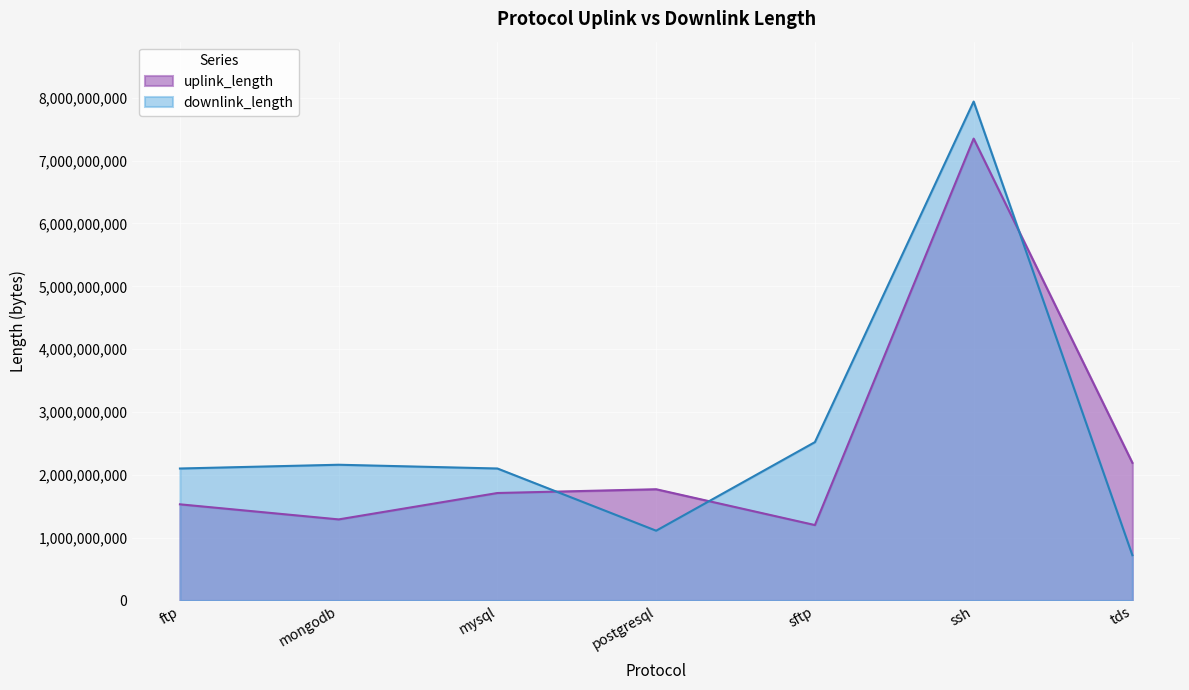

Which category has the lowest value across all series?

tds